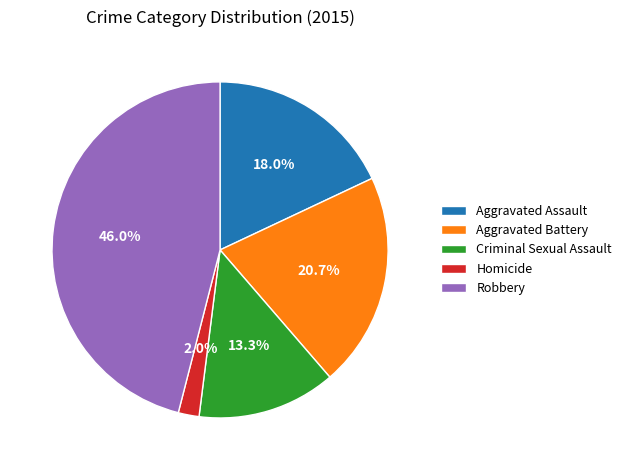

How many slices are in this pie chart?

5